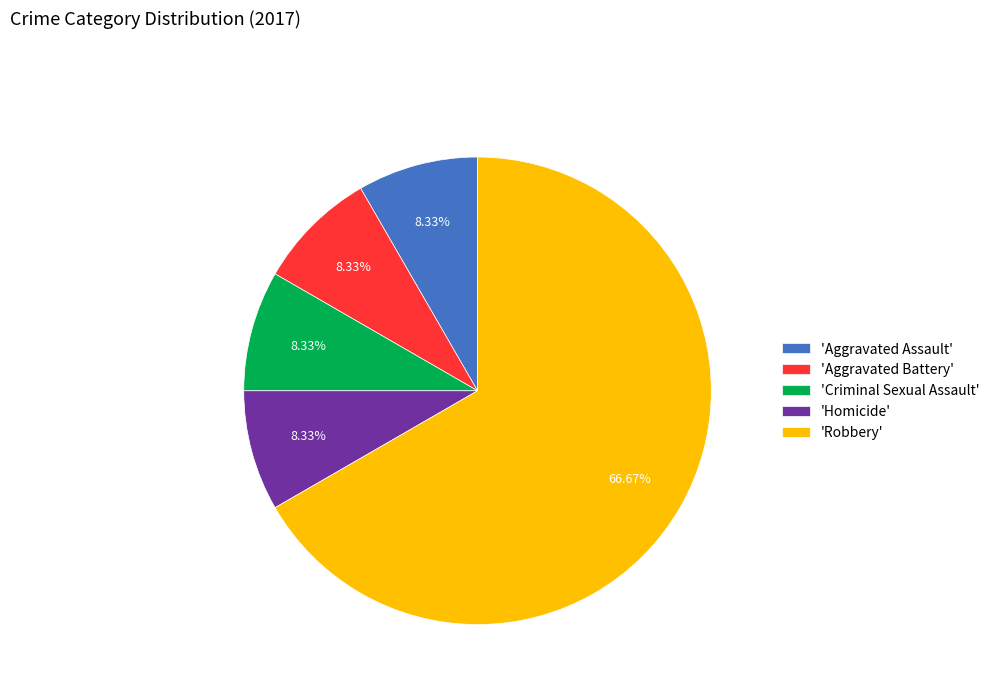

What is the majority slice?

'Robbery'